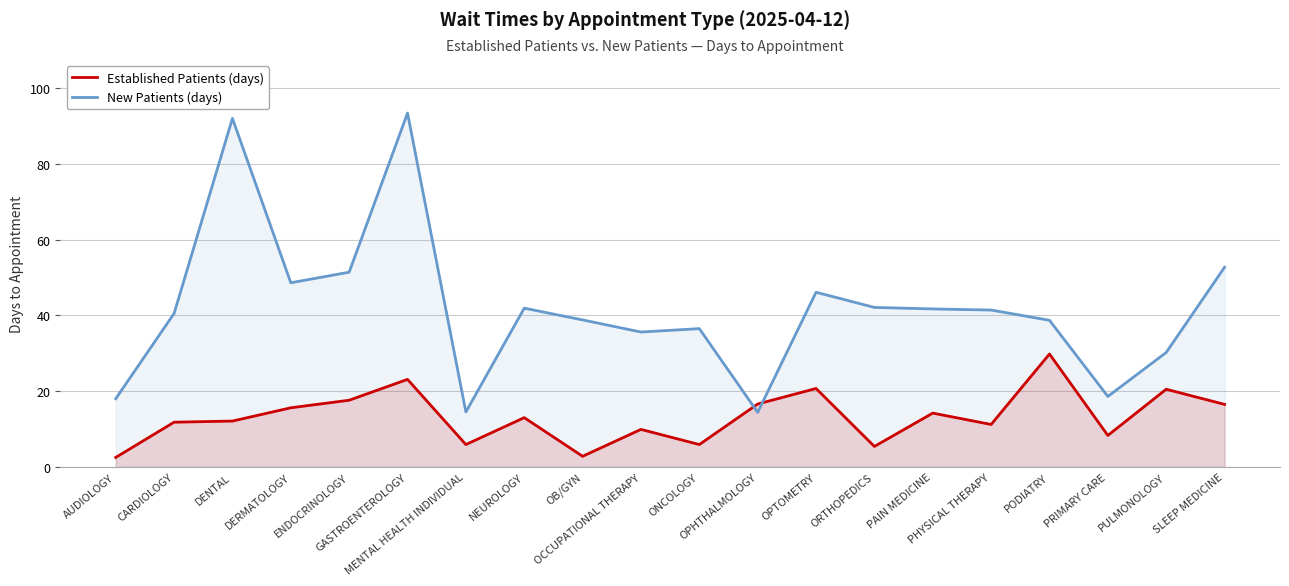

After their last crossing, which series has the higher values: New Patients (days) or Established Patients (days)?

New Patients (days)